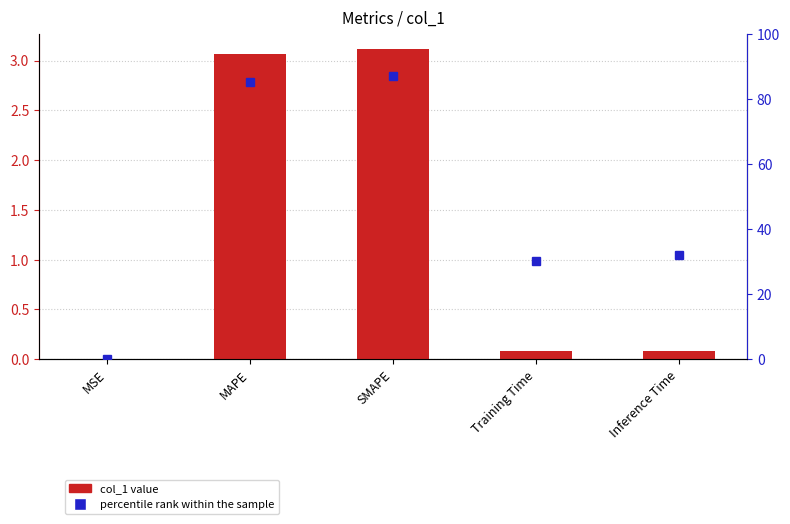

Rank the series by their average value, from highest to lowest.

percentile rank within the sample, col_1